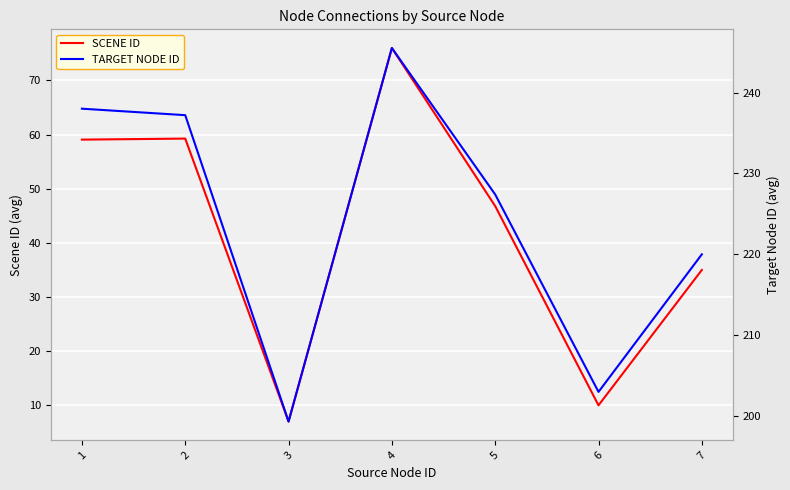

True or false: TARGET NODE ID and SCENE ID intersect in this chart.

False